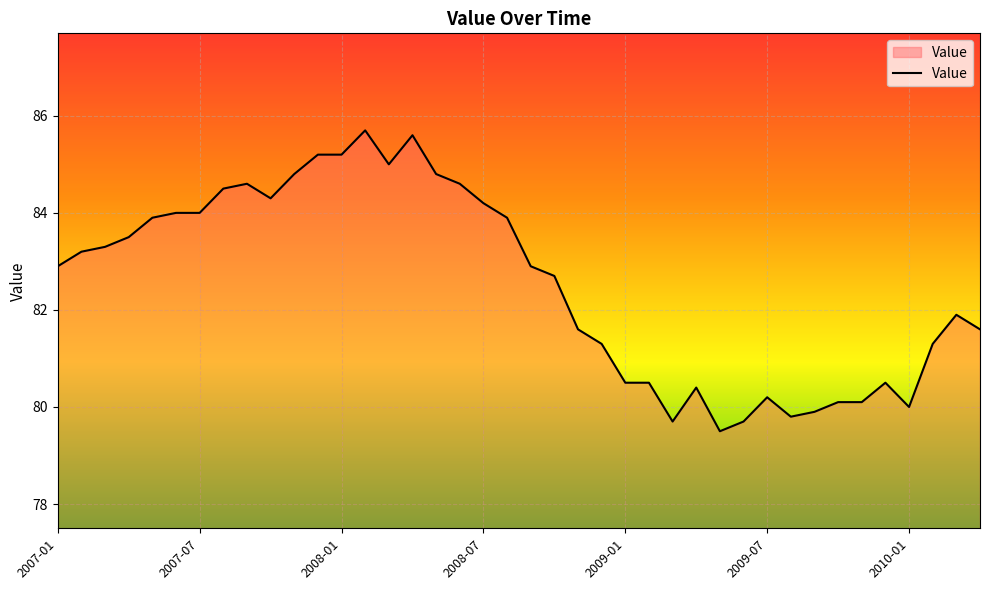

What is the difference between the maximum and minimum values?

6.2